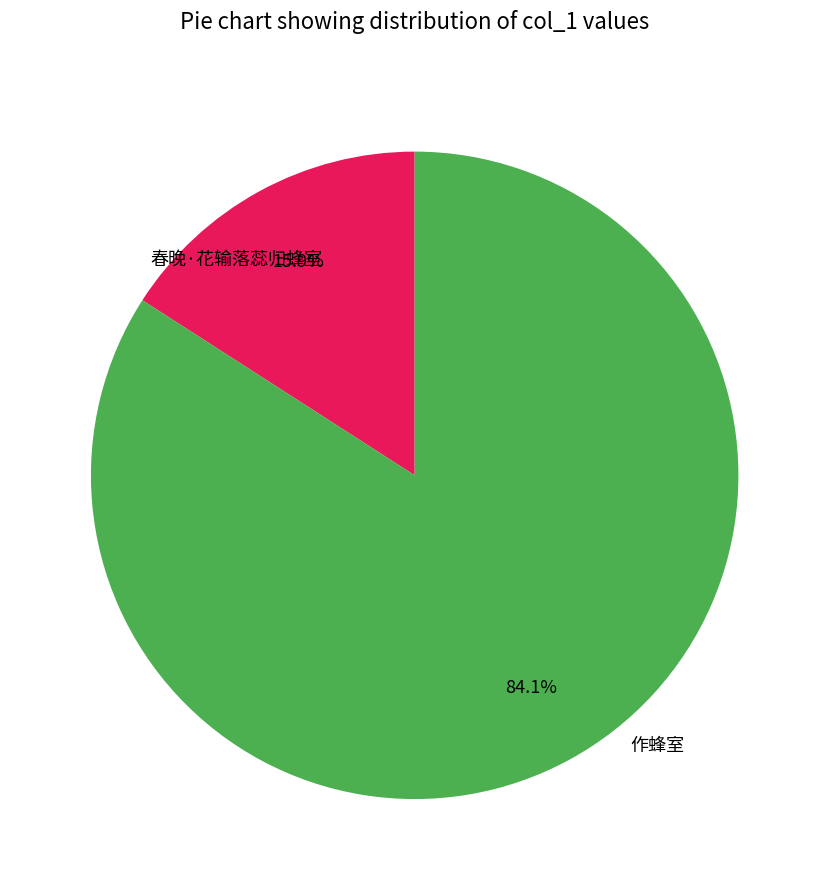

Is the sum of 作蜂室 and 春晚·花输落蕊归蜂室 greater than half?

Yes